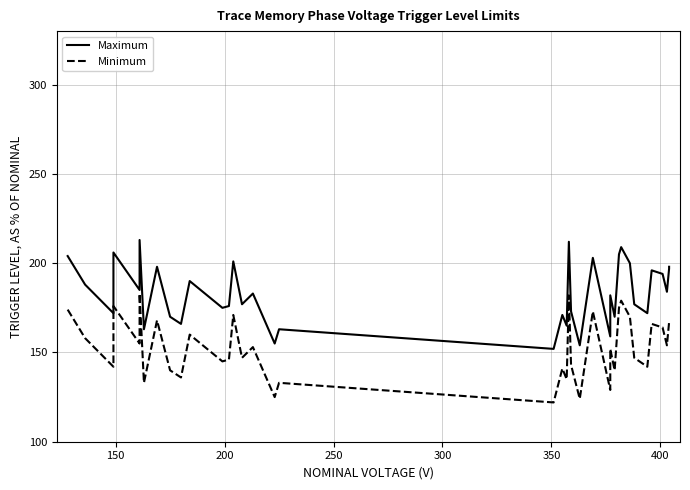

True or false: Minimum and Maximum cross at least once.

False